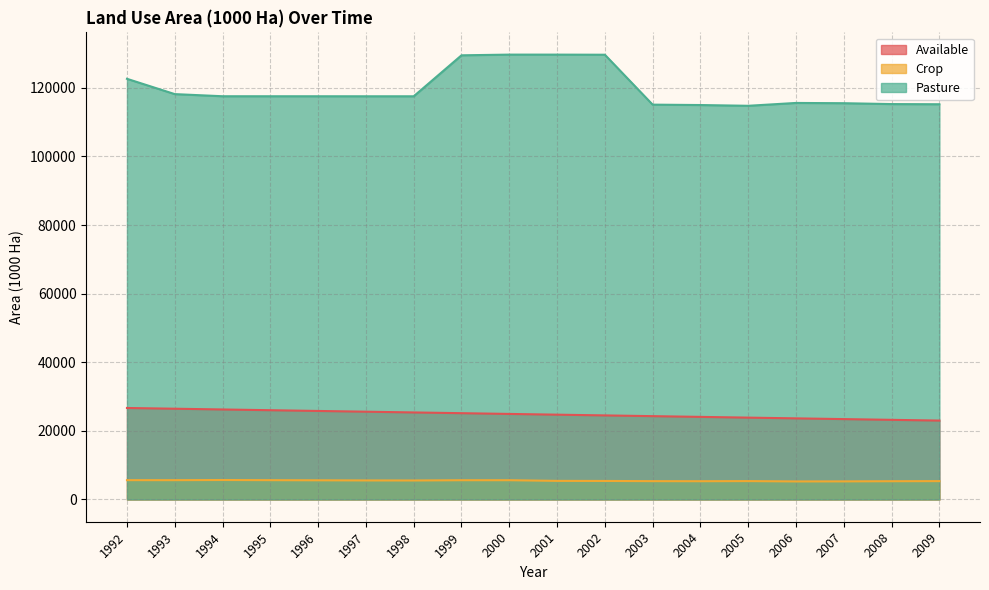

Reading left to right, list all the values displayed in this chart.

Available: 1992=26673.2	1993=26456.3	1994=26239.4	1995=26022.5	1996=25805.6	1997=25588.7	1998=25371.8	1999=25154.9	2000=24938.0	2001=24722.8	2002=24507.6	2003=24292.4	2004=24077.2	2005=23862.0	2006=23646.8	2007=23431.6	2008=23216.4	2009=23001.2
Crop: 1992=5635.0	1993=5631.6	1994=5676.7	1995=5631.8	1996=5593.7	1997=5552.9	1998=5539.6	1999=5615.6	2000=5619.4	2001=5424.6	2002=5402.2	2003=5345.1	2004=5325.9	2005=5360.1	2006=5263.1	2007=5277.6	2008=5325.6	2009=5352.8
Pasture: 1992=122621.0	1993=118160.4	1994=117538.3	1995=117535.2	1996=117533.3	1997=117527.1	1998=117526.4	1999=129470.4	2000=129673.6	2001=129670.4	2002=129639.2	2003=115089.9	2004=114975.4	2005=114755.9	2006=115584.6	2007=115508.4	2008=115254.4	2009=115206.2